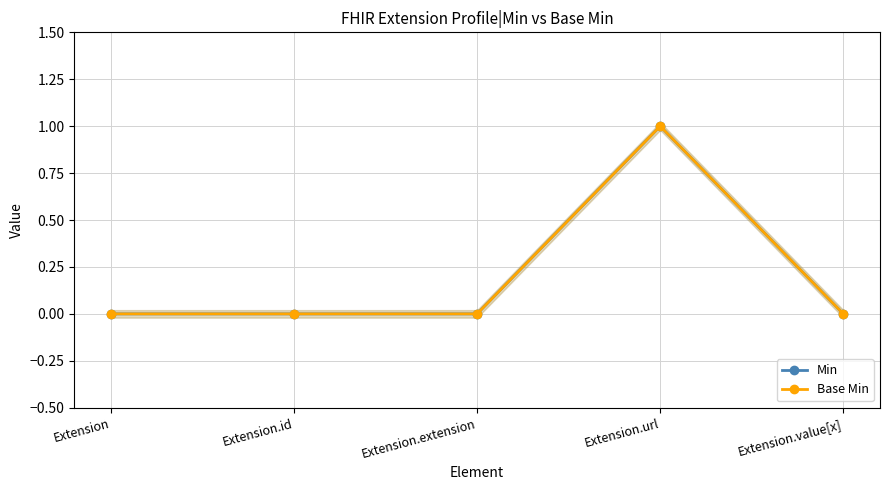

True or false: Base Min has more than 1 points higher than both neighbors.

False